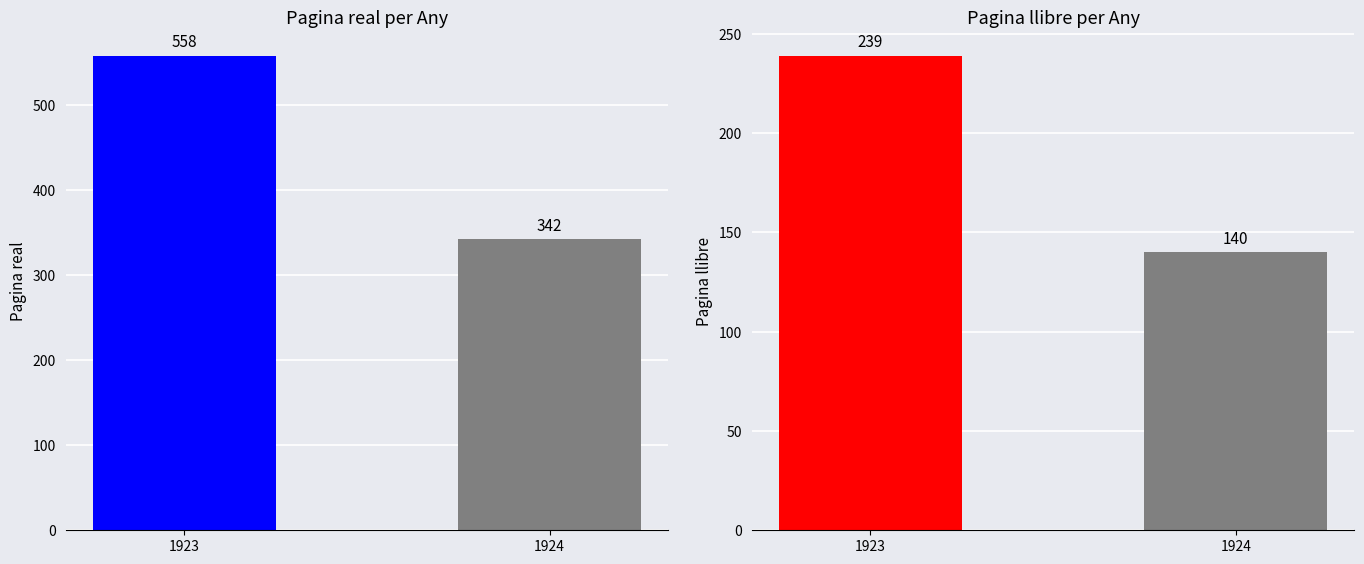

Between 1923 and 1924, which series saw the biggest shift?

Pagina real